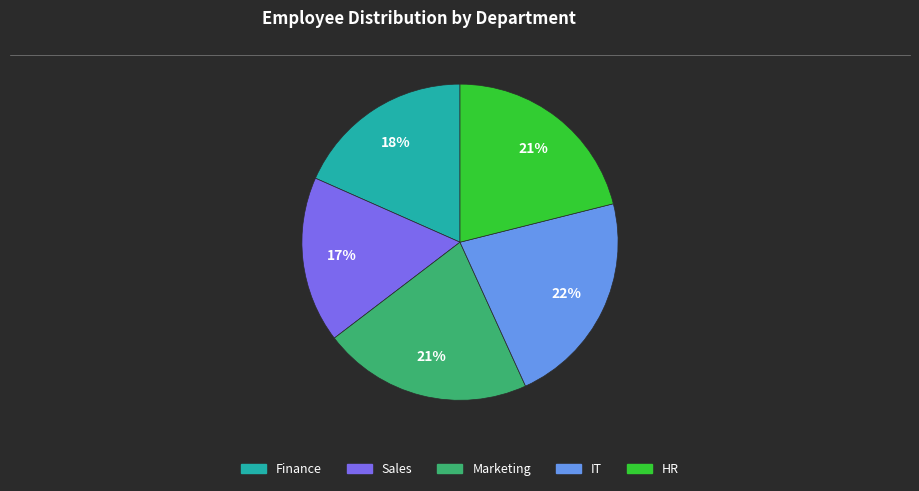

Do IT and HR together represent more than half of the pie?

No